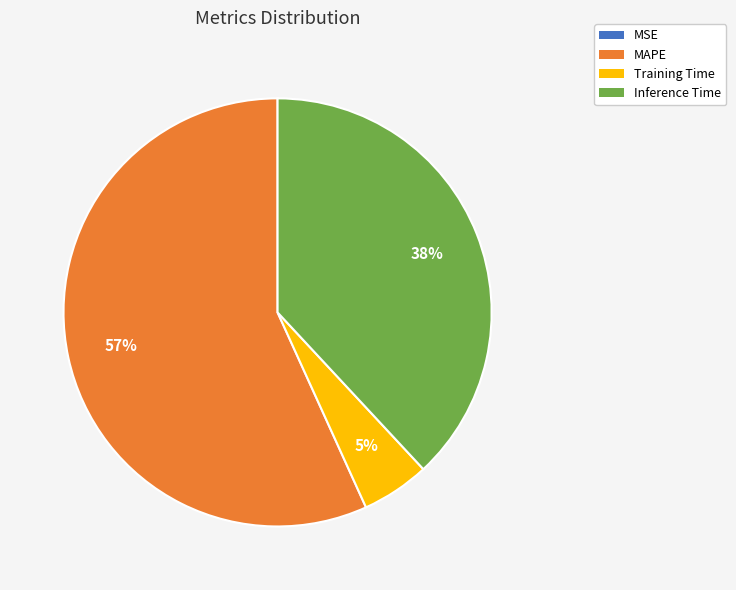

Between MAPE and Inference Time, which is larger?

MAPE